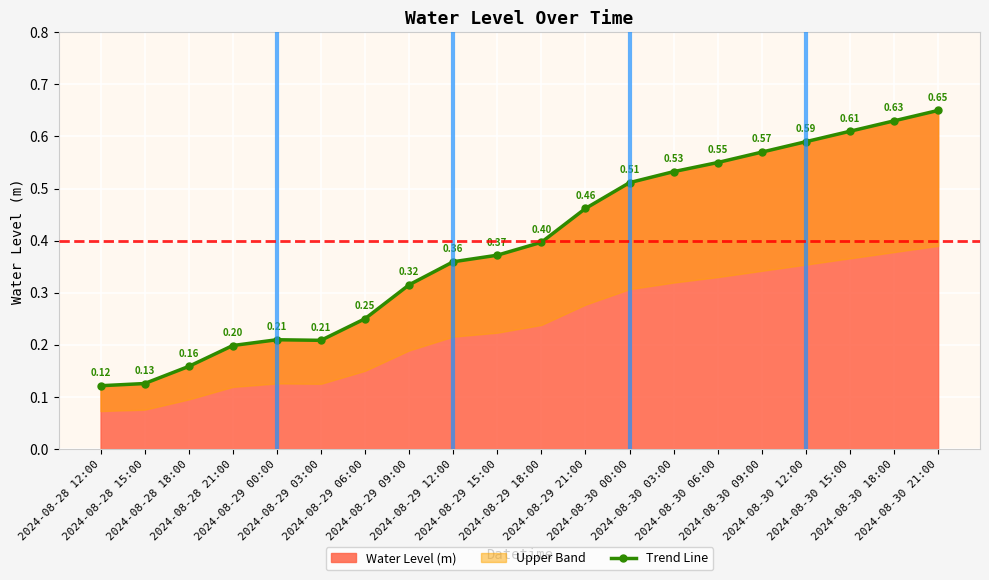

What position from the left is 2024-08-30 09:00?

16